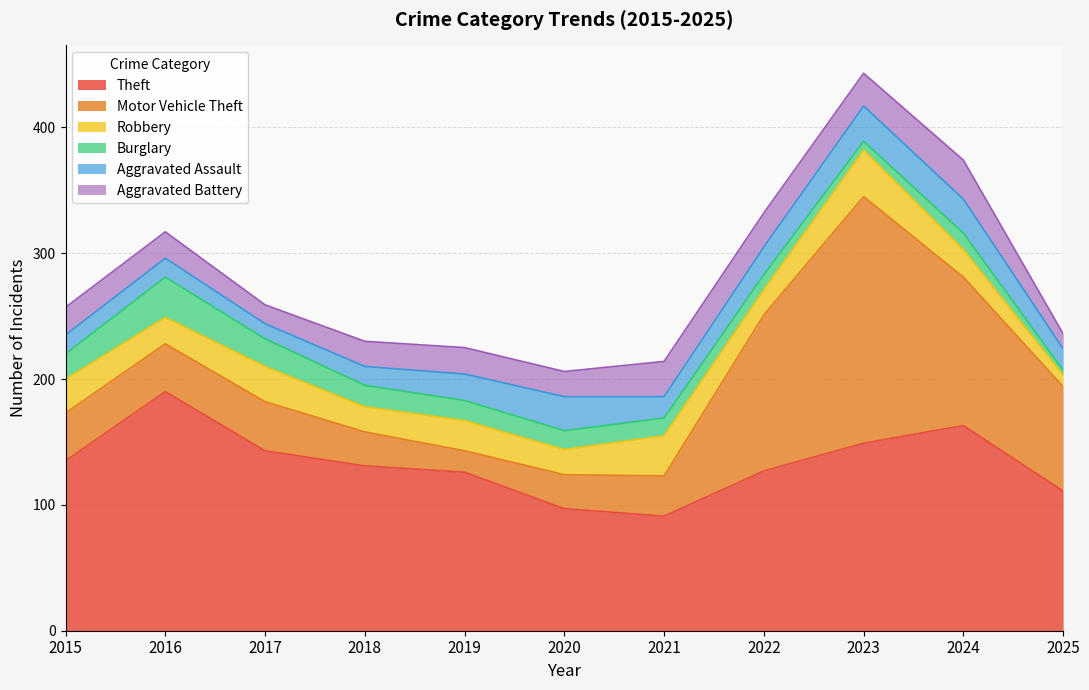

True or false: Aggravated Battery has a value of 8 at 2017.

False